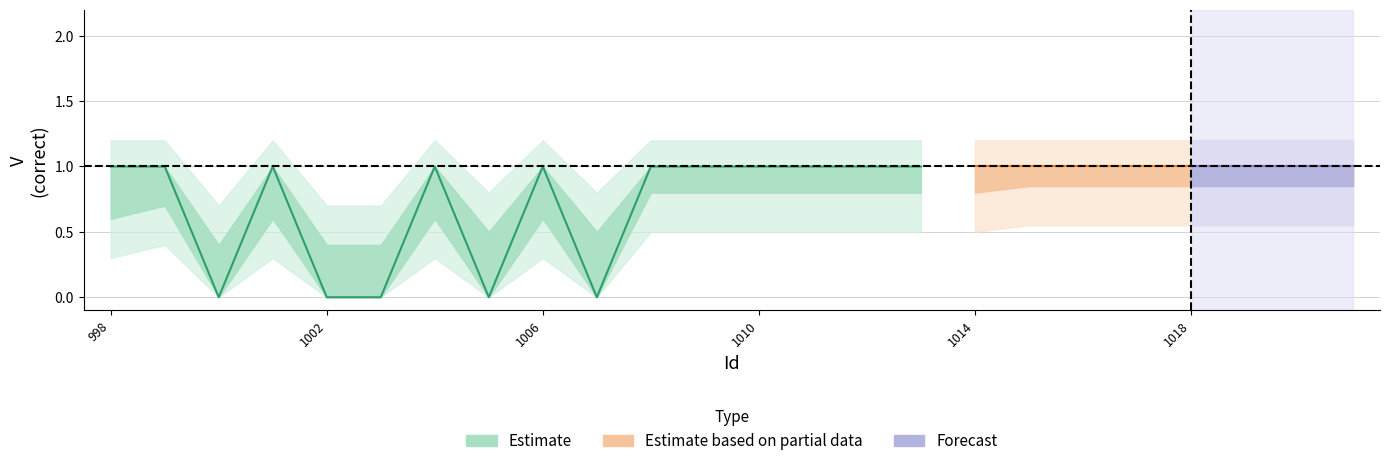

What is the value of the V_outer_upper point at the 11th from the left?

1.2